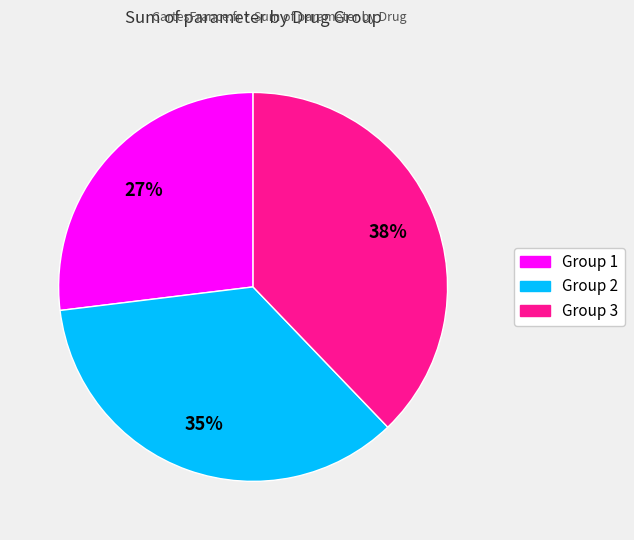

Does any single category account for the majority?

No